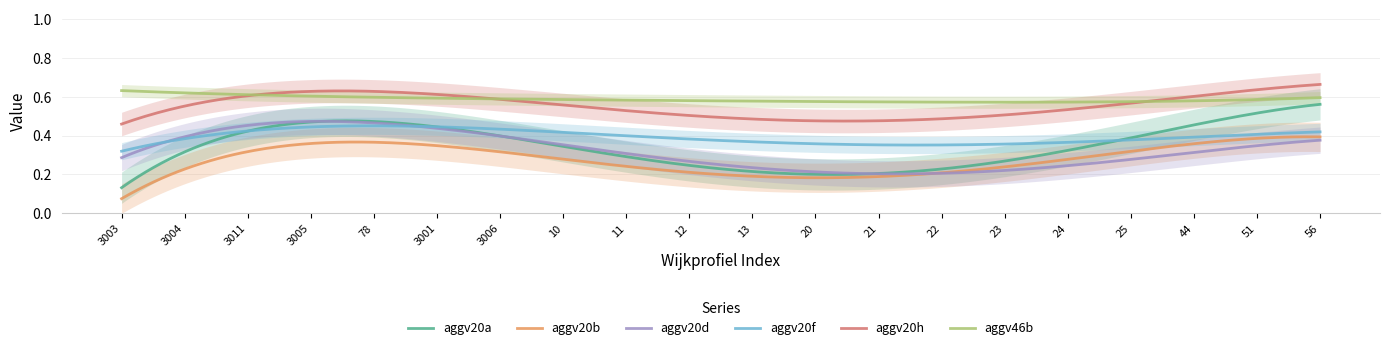

Count the number of data series in this chart.

6